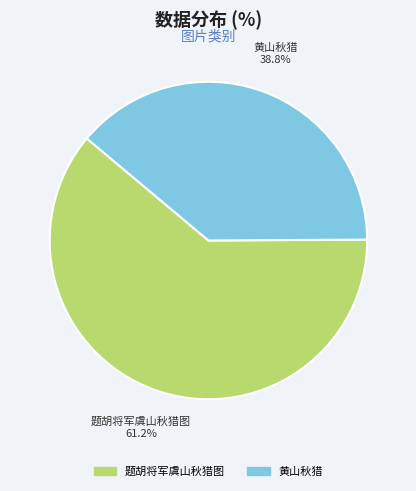

Which category accounts for the majority?

题胡将军虞山秋猎图